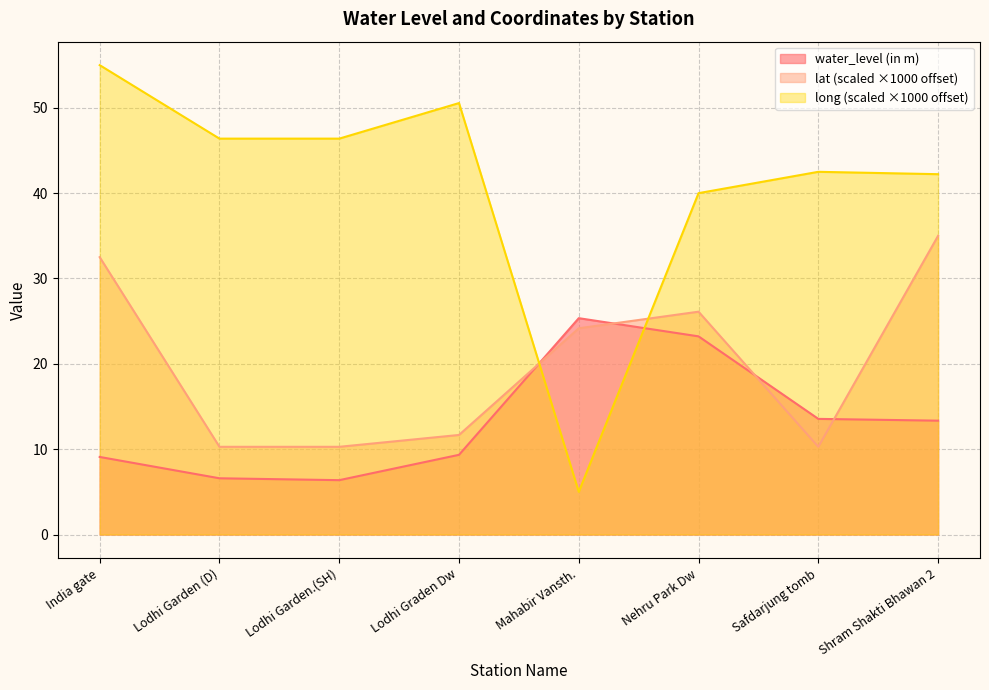

At which label is lat closest to 22?

Mahabir Vansth.